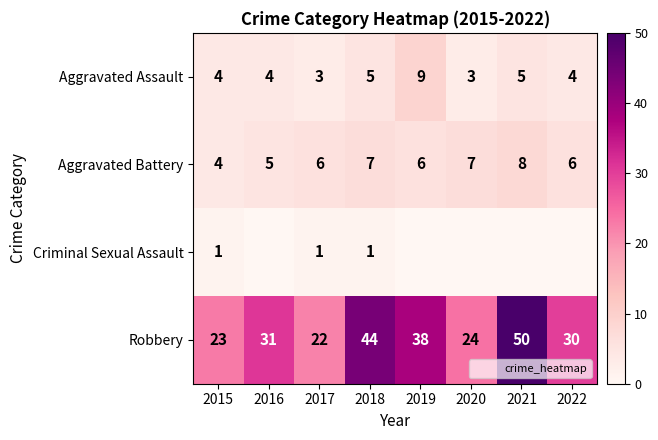

Which series has the largest total across all categories?

Robbery